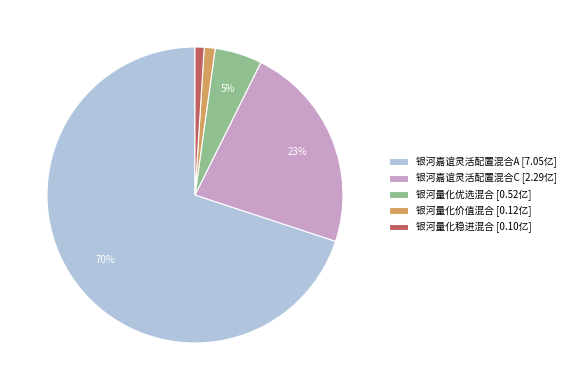

To the nearest percent, what is the difference between the largest and smallest slice percentages?

69%